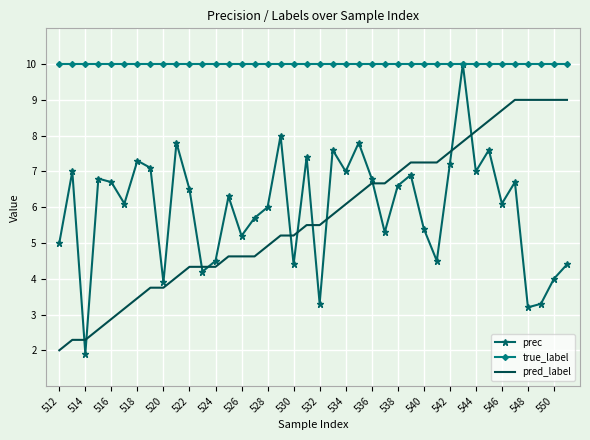

What is the greatest value displayed?

10.0